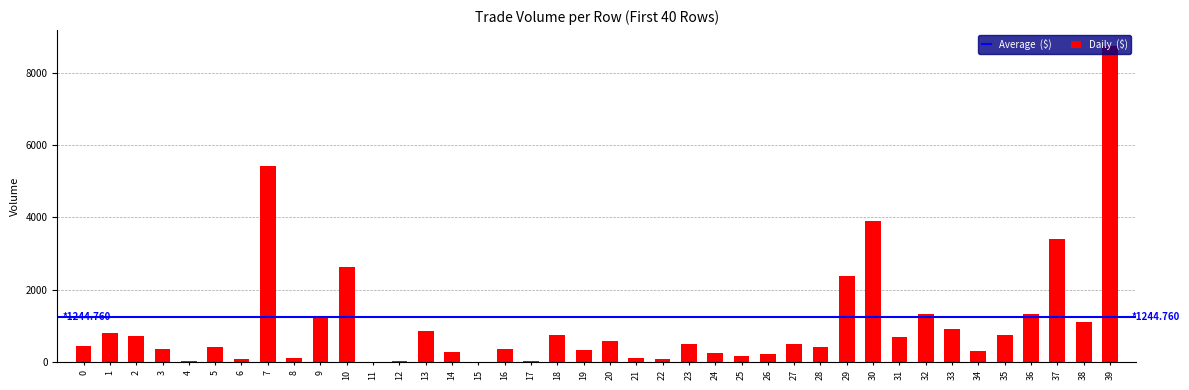

Which has a higher value, 39 or 17?

39